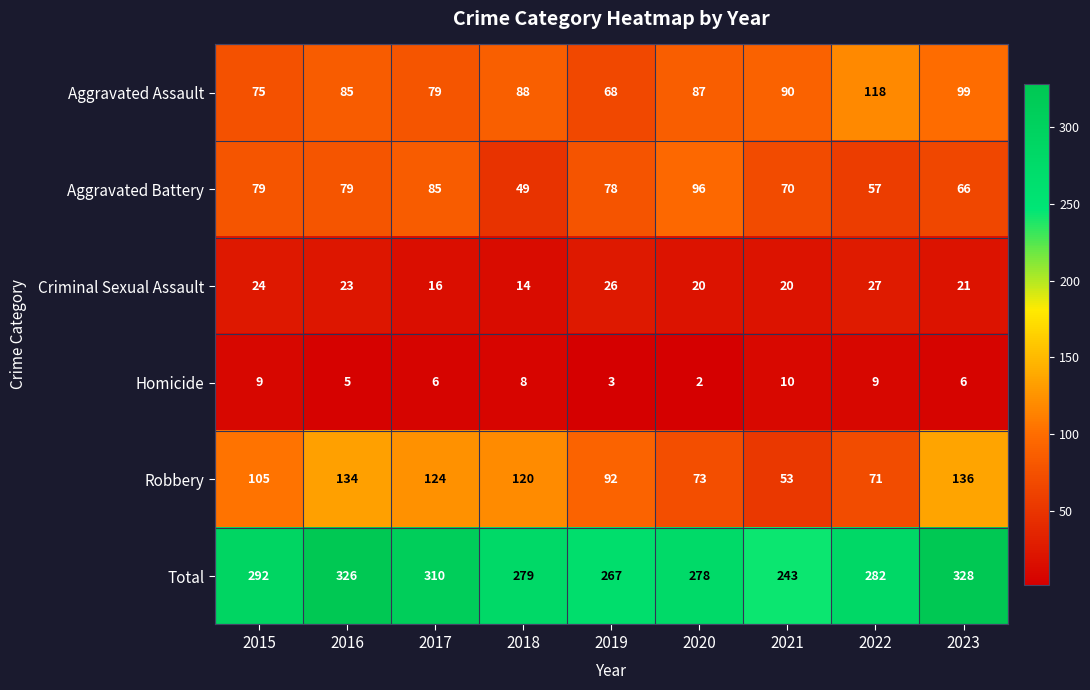

What is the sum of the Total values at 2019 and 2023?

595